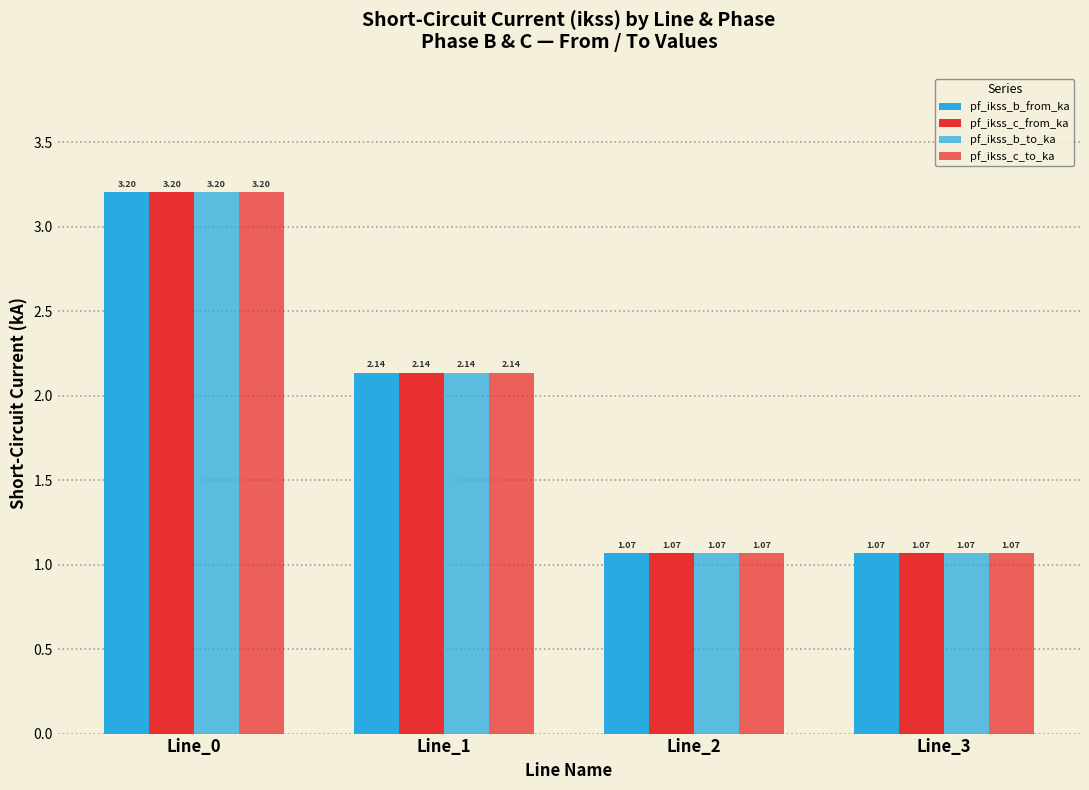

Which category has the lowest value across all series?

Line_2